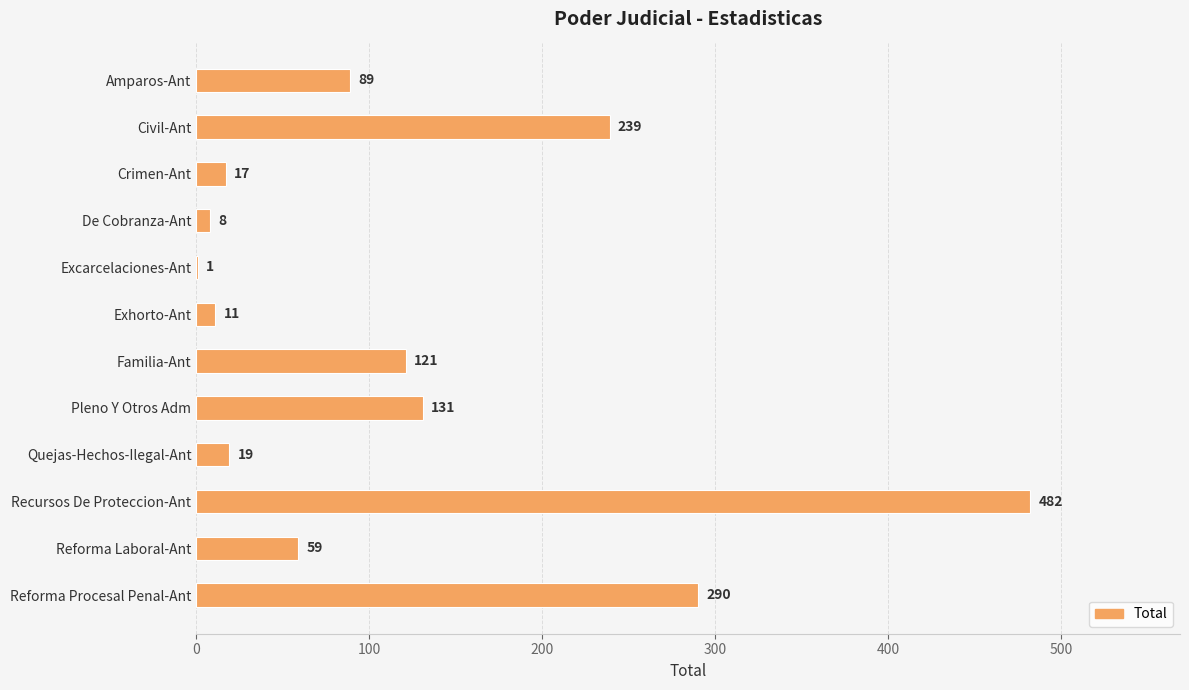

Approximately how many times larger is the value at Crimen-Ant compared to Reforma Laboral-Ant?

0.3